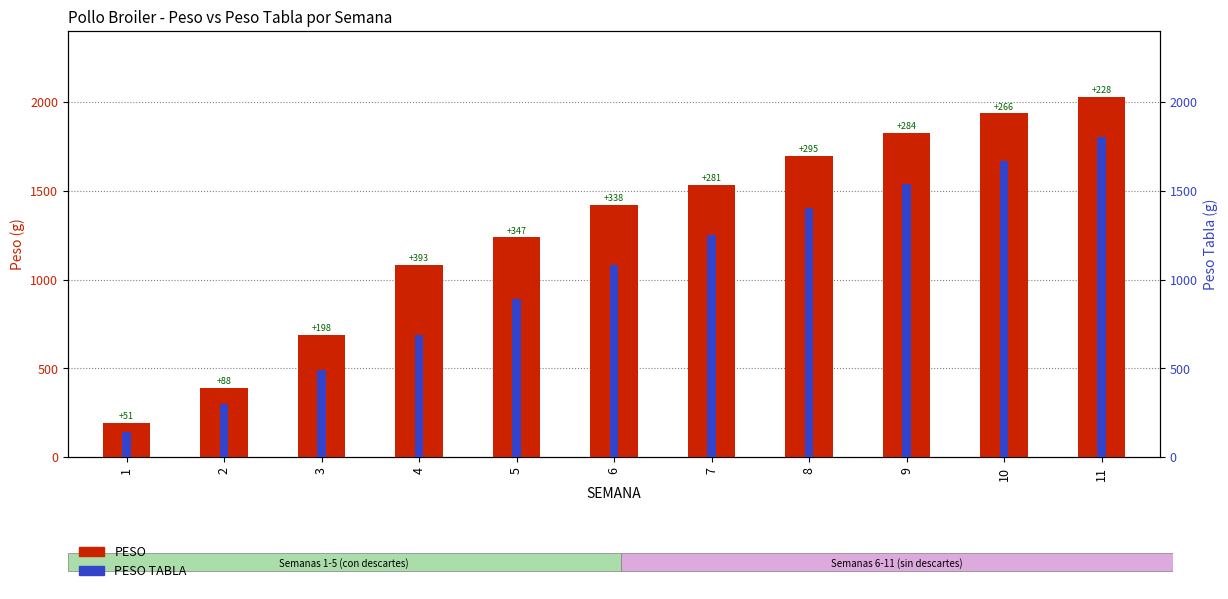

Reading right to left, list all the values displayed in this chart.

PESO: 2028.2	1936.0	1824.1	1695.0	1531.1	1418.1	1237.4	1082.7	687.8	387.8	191.4
PESO TABLA: 1800.0	1670.0	1540.0	1400.0	1250.0	1080.0	890.0	690.0	490.0	300.0	140.0